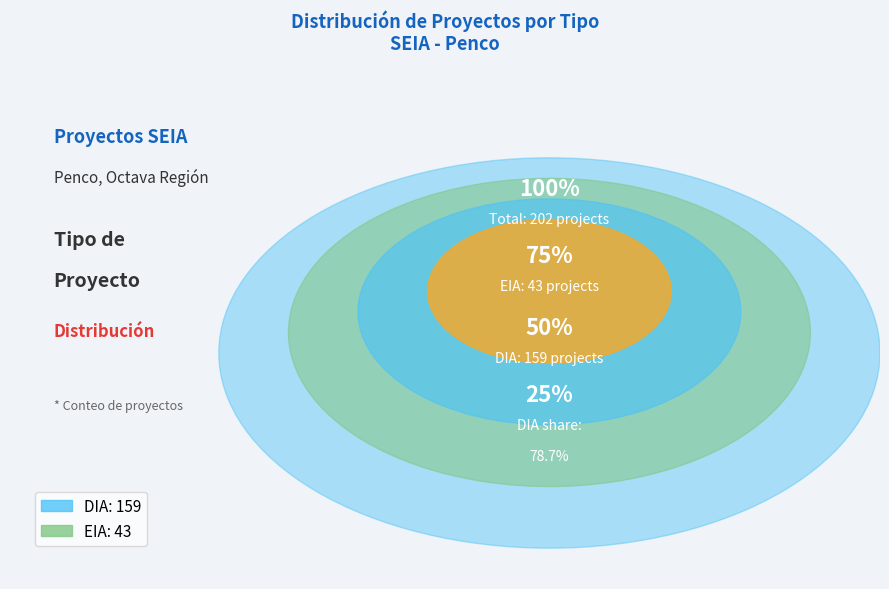

Count the number of slices in the pie.

2